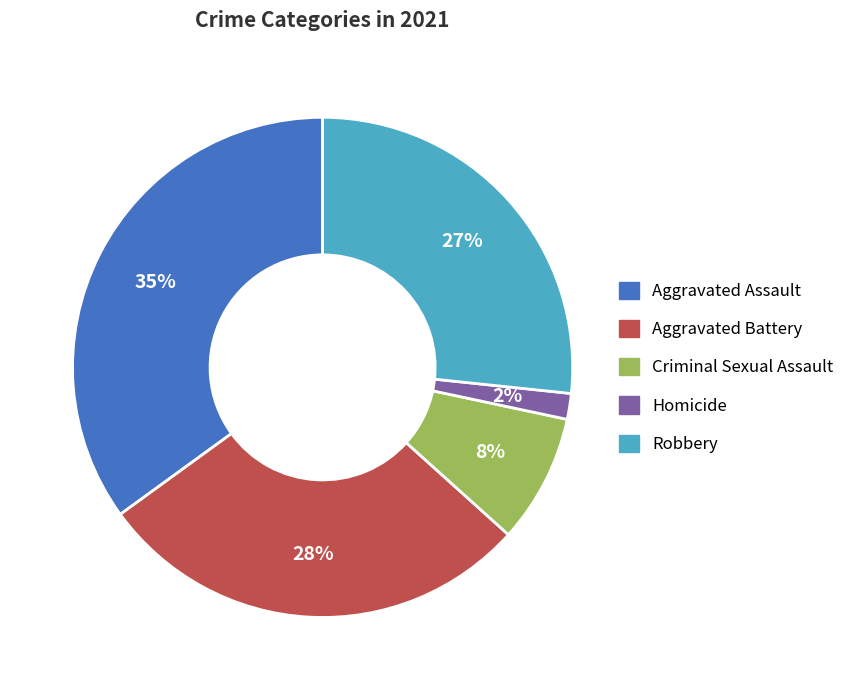

Is the sum of Robbery and Aggravated Assault greater than half?

Yes